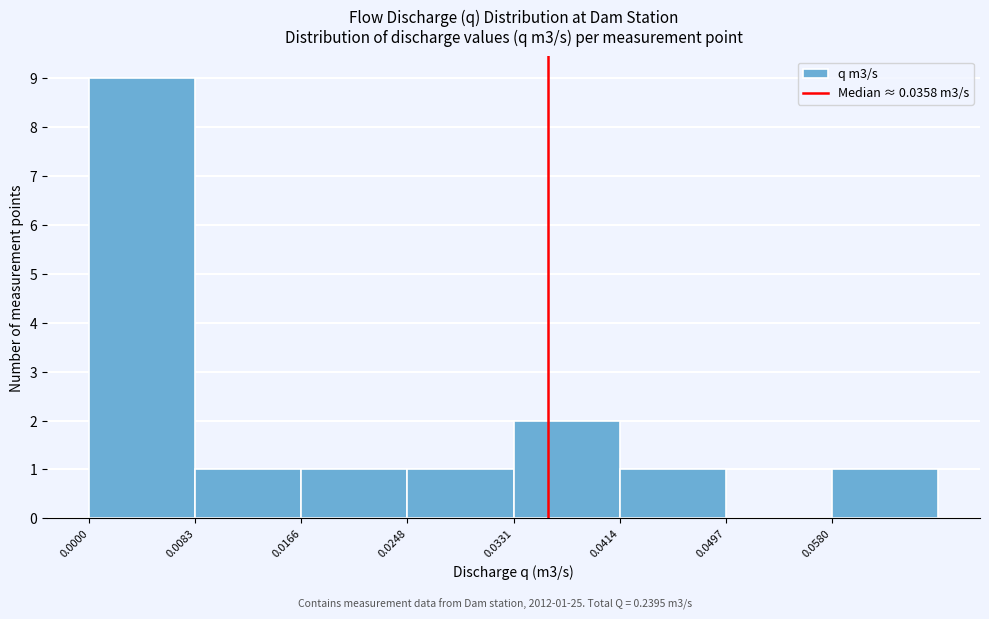

Over which range of the x-axis is the bar tallest?

0.000 to 0.008